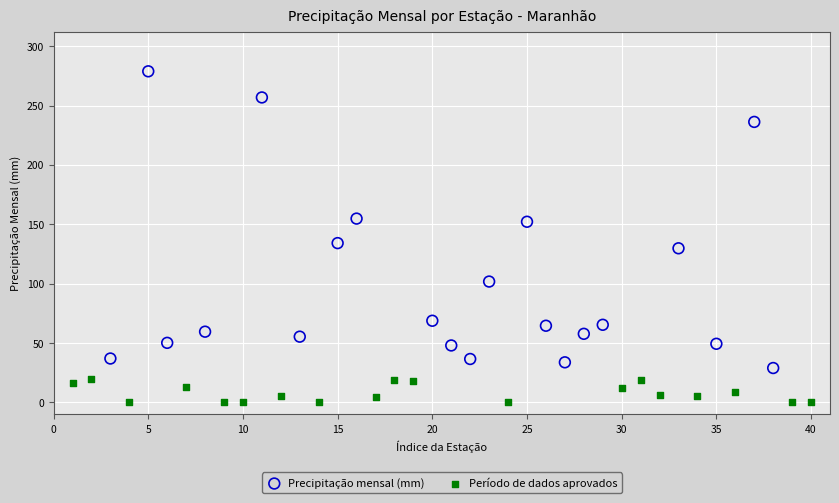

Which series reaches the maximum Y coordinate?

Precipitação mensal (mm)